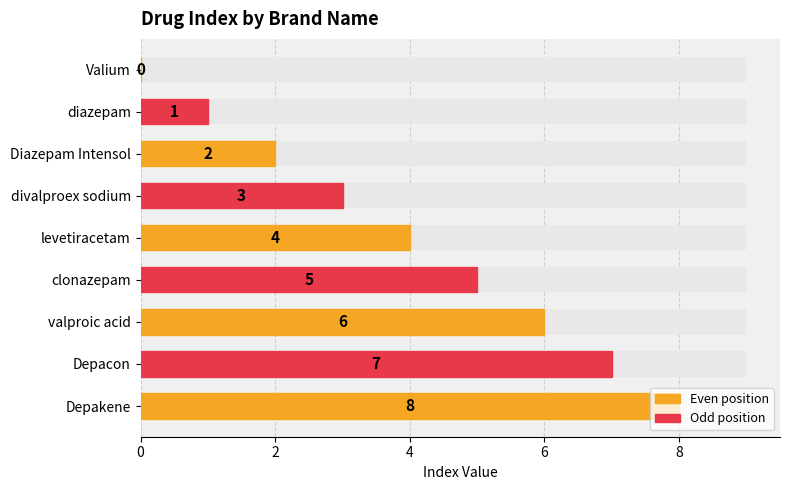

True or false: Index (odd) has a value of 1 at diazepam.

True